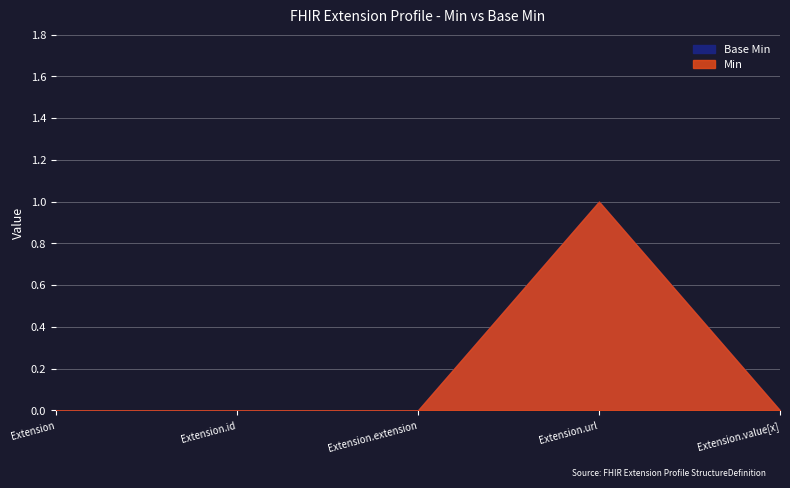

What is the difference between the Base Min values at Extension.id and Extension.url?

1